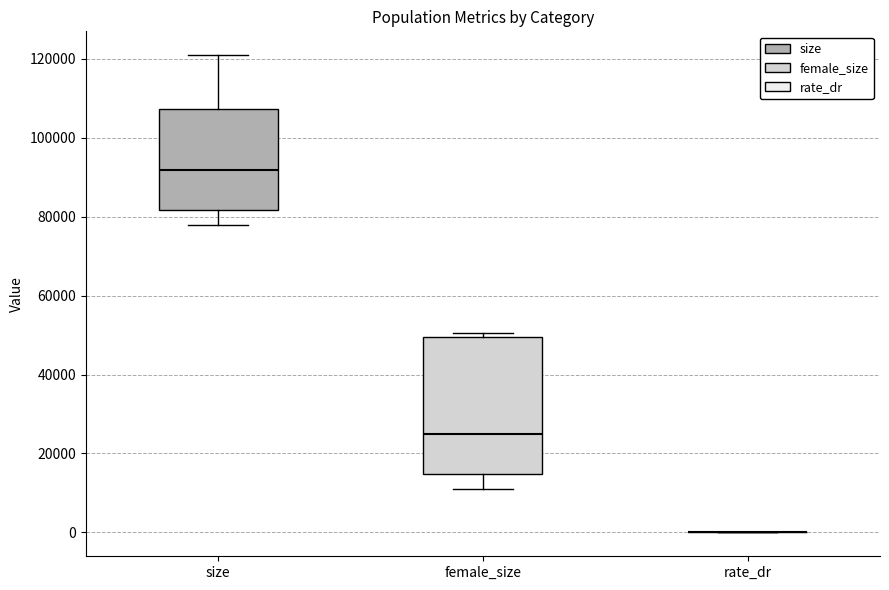

Reading left to right, read every box against the y-axis: the position of its median line, the range the box covers, and the ends of its whiskers. The values are not printed on the chart, so give them approximately, as read against the axis.

size: median 92000, box 82000 to 108000, whiskers 78000 to 120000
female_size: median 24000, box 14000 to 50000, whiskers 10000 to 50000 (just above the box's upper edge)
rate_dr: box collapsed to a line at 0, whiskers 0 to 0